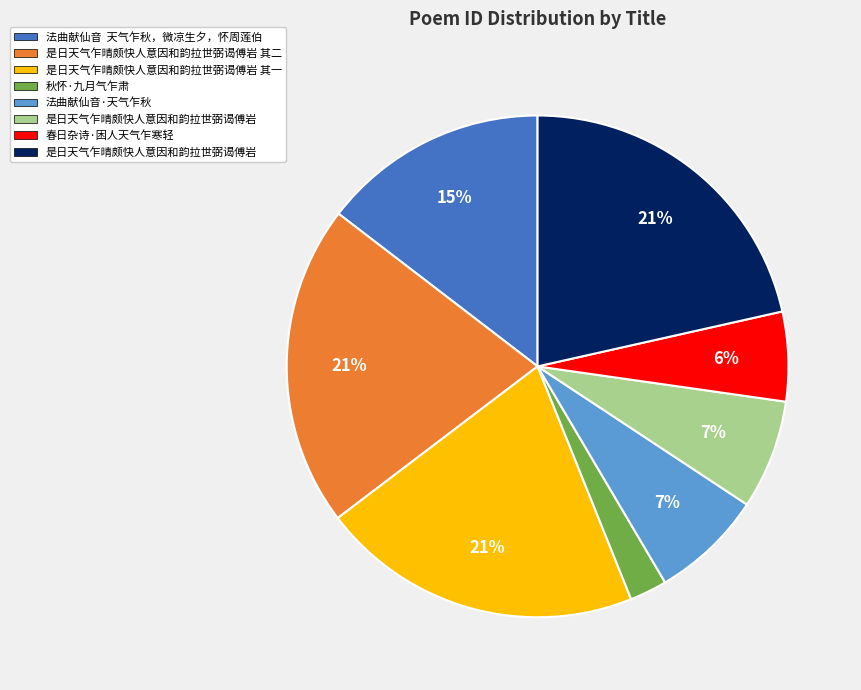

Is there a majority slice in this chart?

No